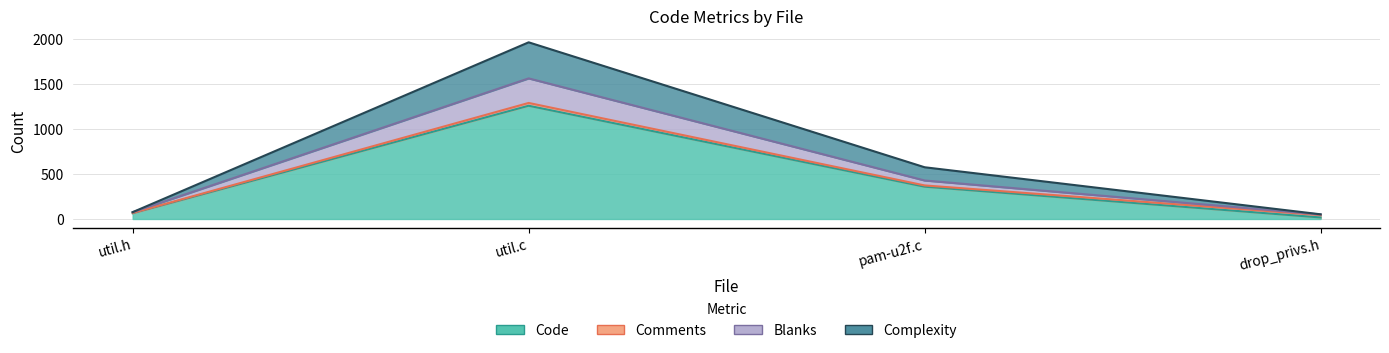

What is the spread (max minus min) of values at util.h?

12